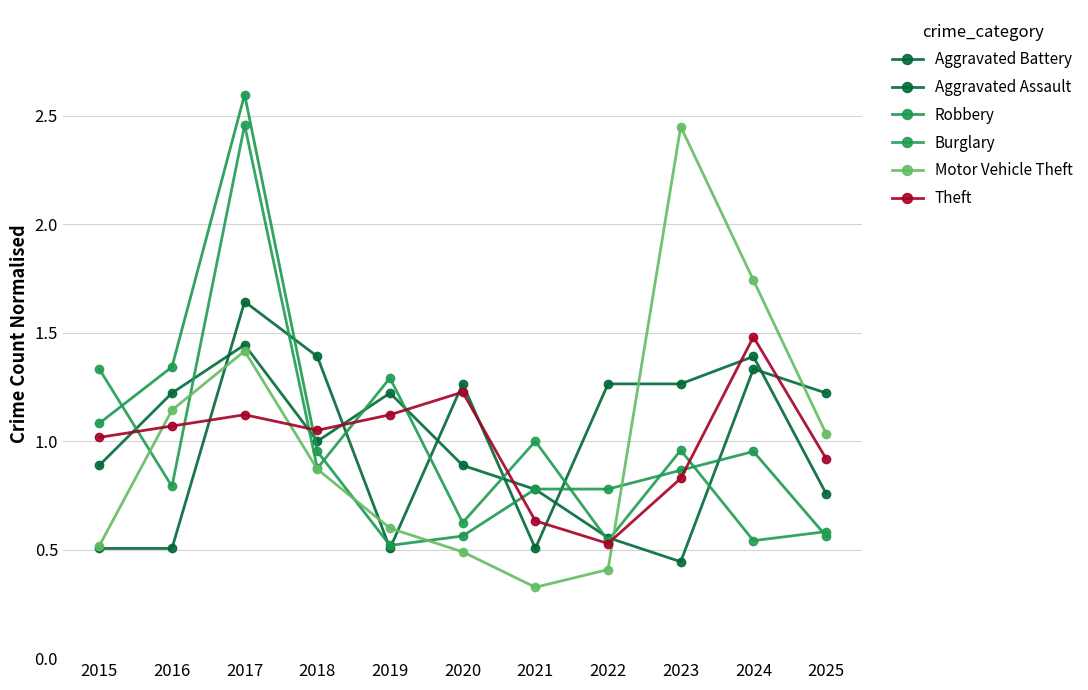

The Aggravated Battery series shows 0.8 at 2015. True or false?

False